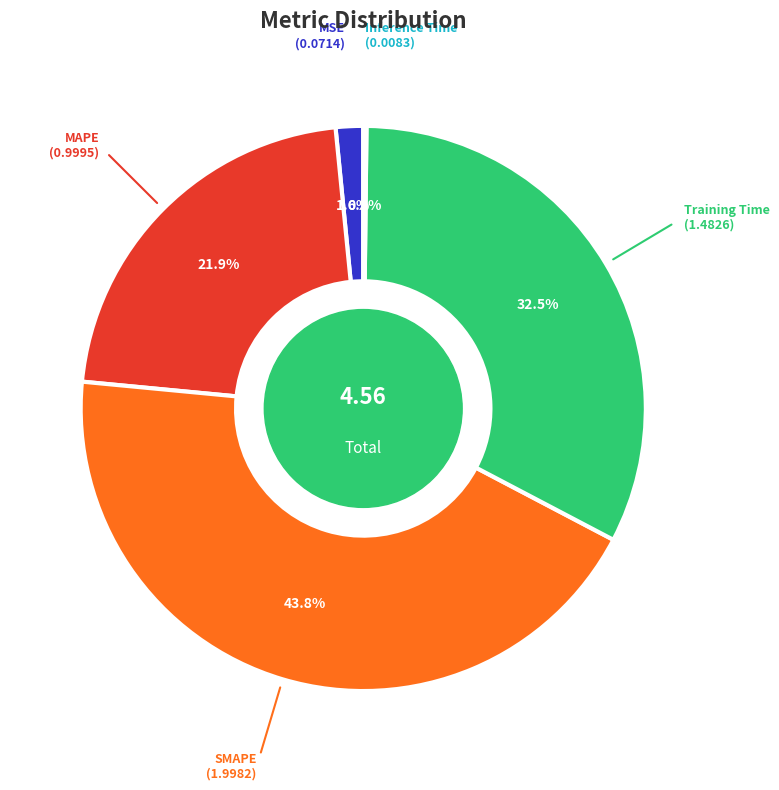

Does any single category account for the majority?

No